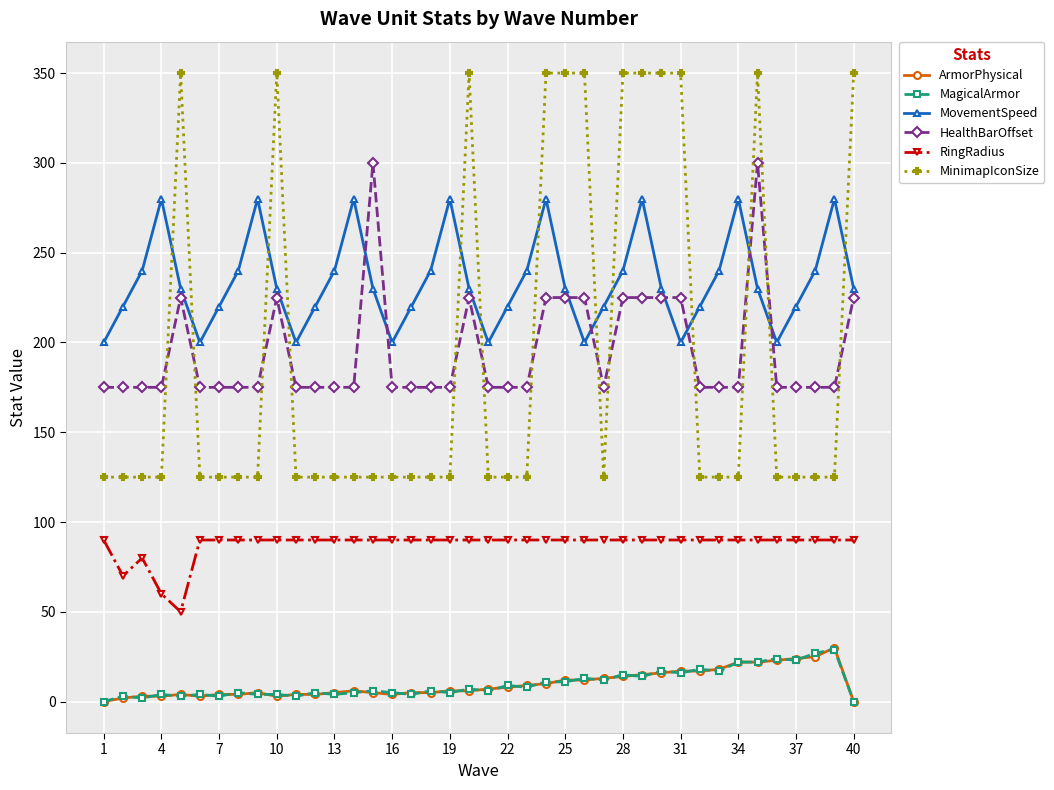

How many categories are shown in the chart?

40